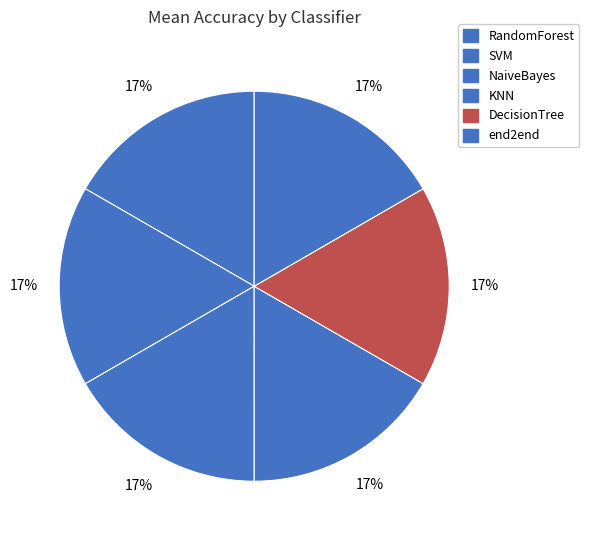

True or false: NaiveBayes accounts for 17% of the total.

True